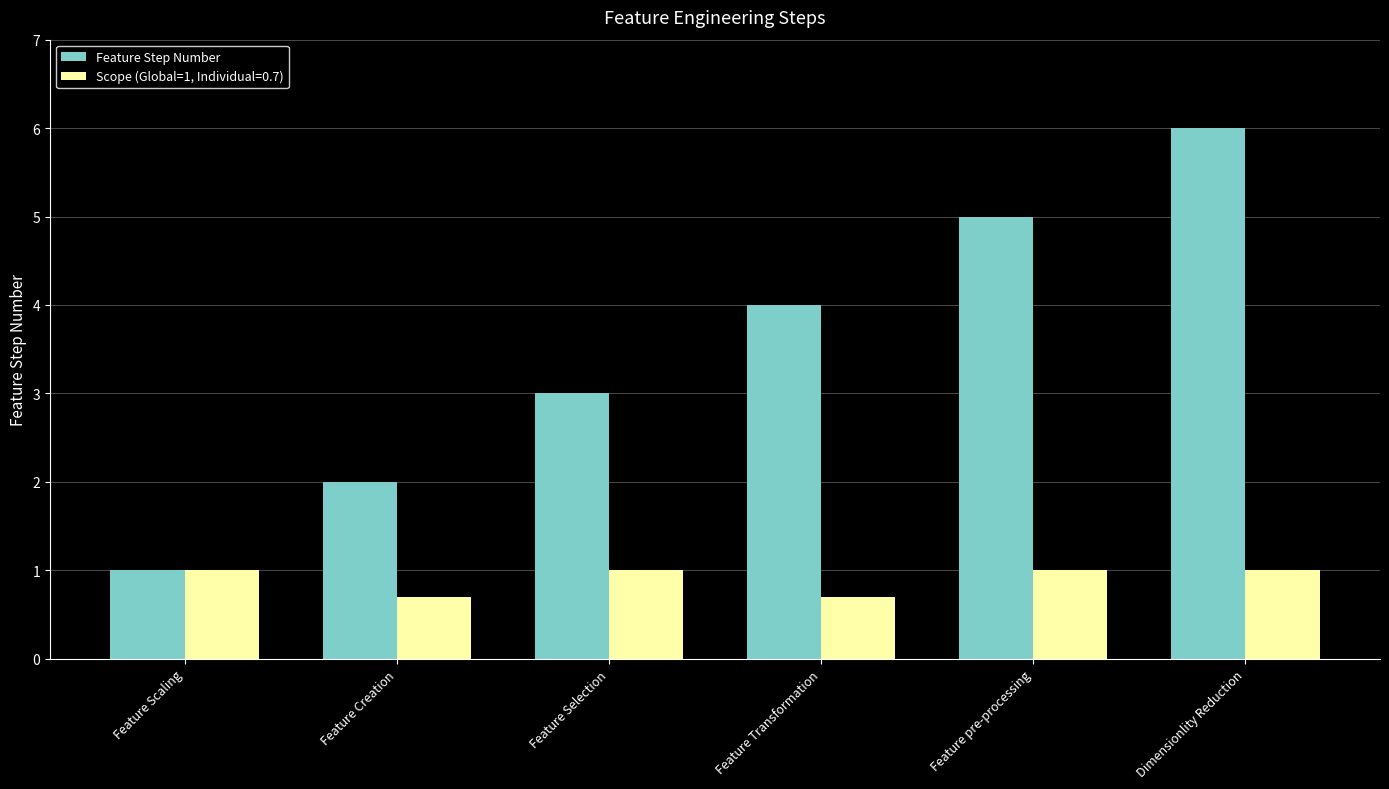

What value does the Feature Step Number series have at Feature Scaling?

1.0